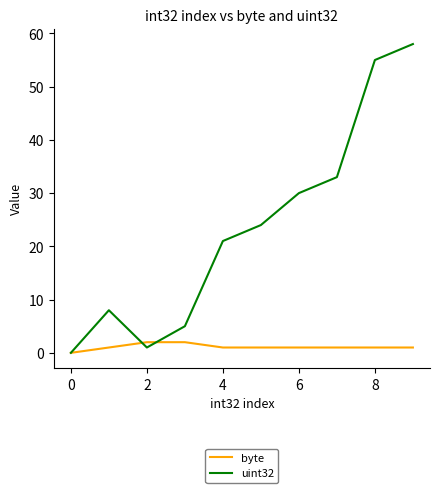

What is the sum of all byte values?

11